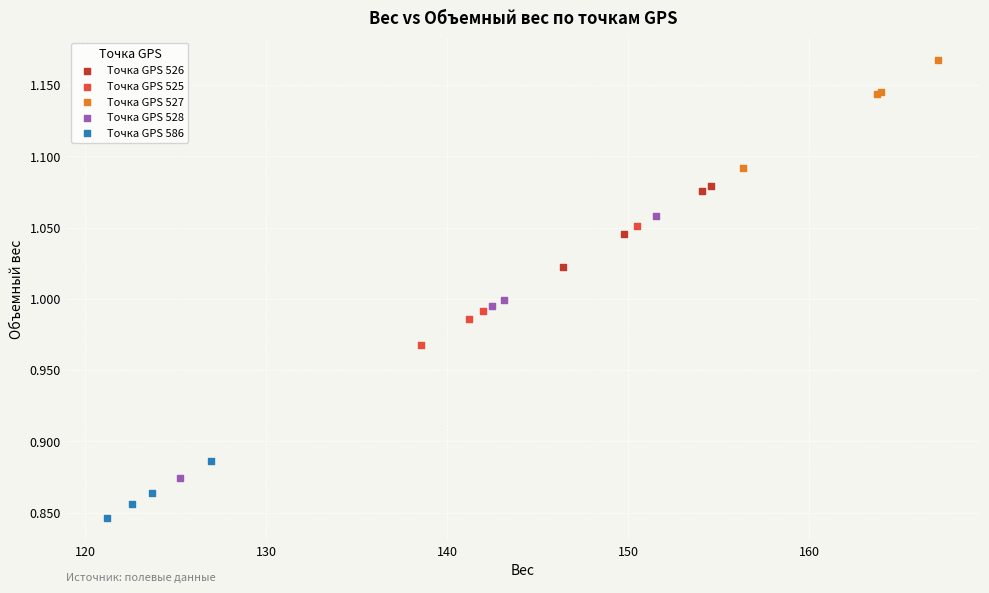

Which series has the widest spread of Y values?

Точка GPS 528